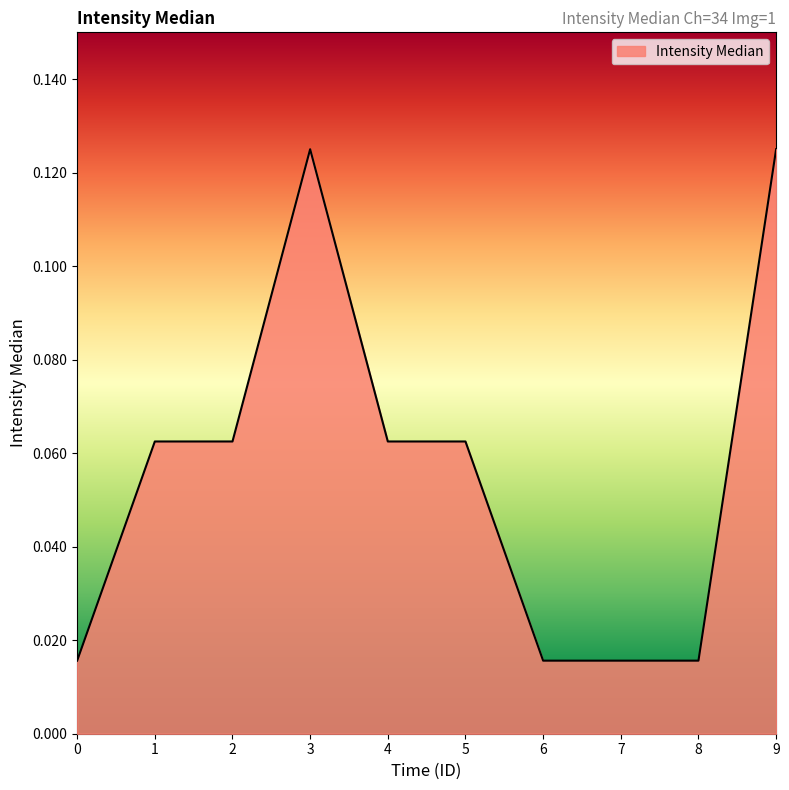

What is the change in value from 0 to 9?

+0.1